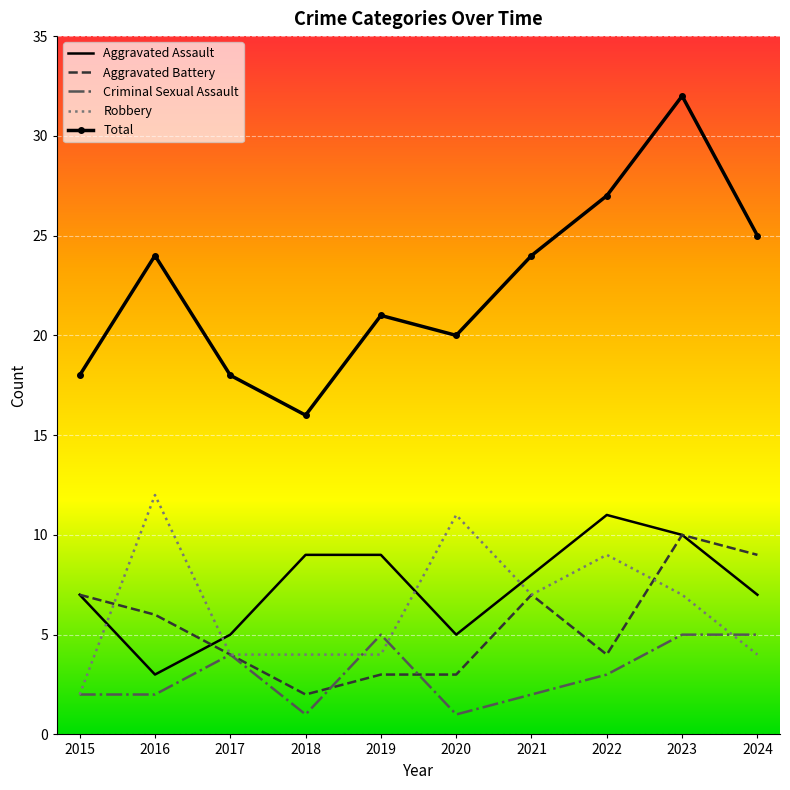

The Robbery series shows 7 at 2023. True or false?

True